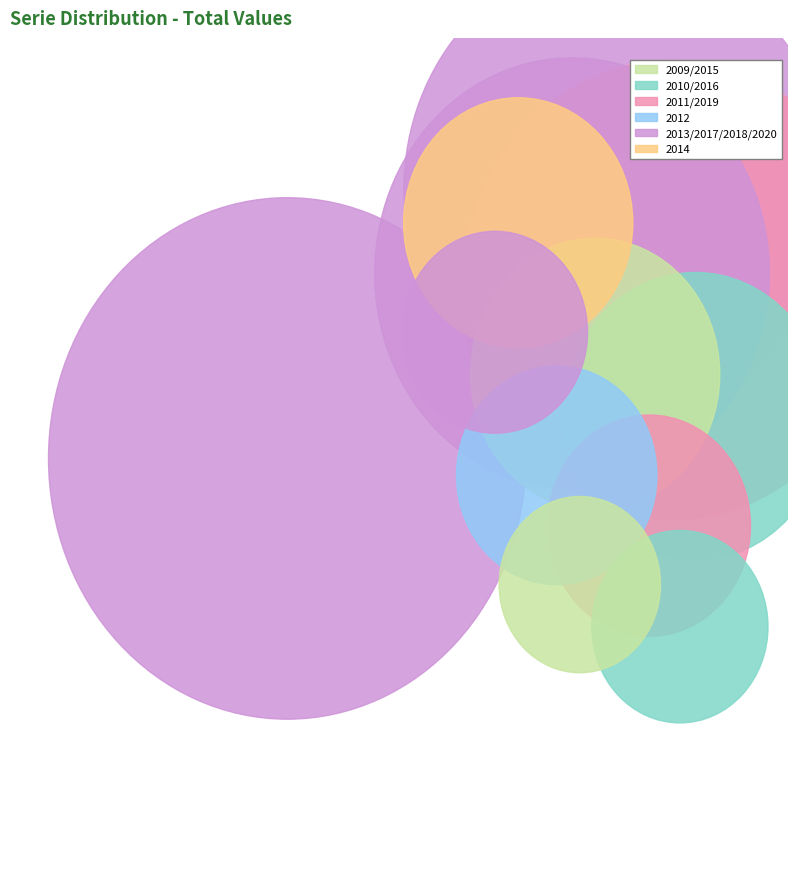

Count the number of slices in the pie.

12